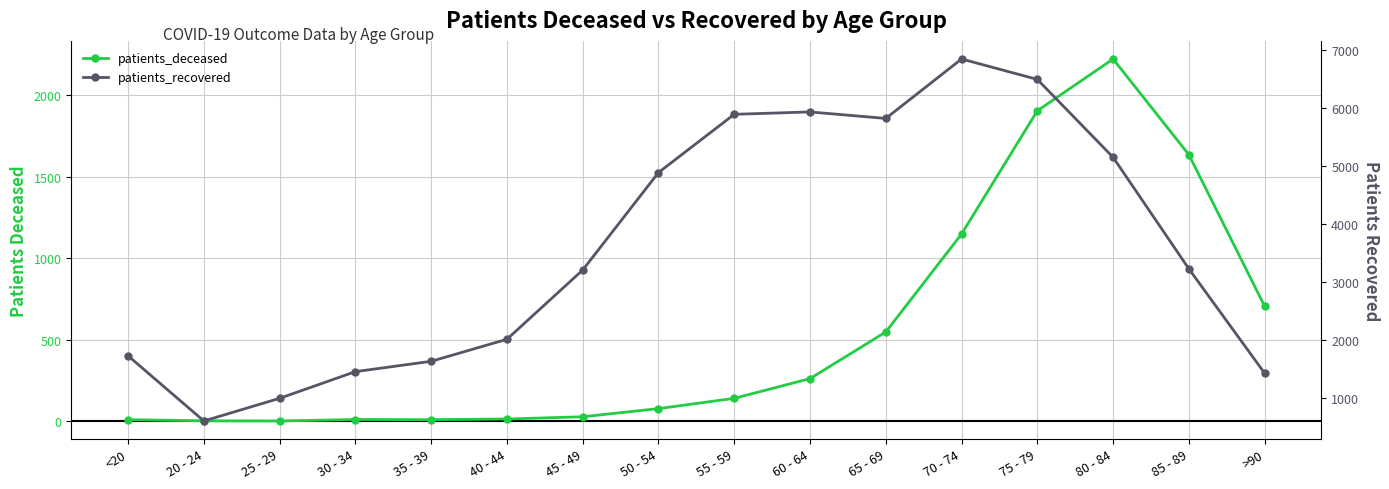

True or false: patients_deceased and patients_recovered cross at least once.

False